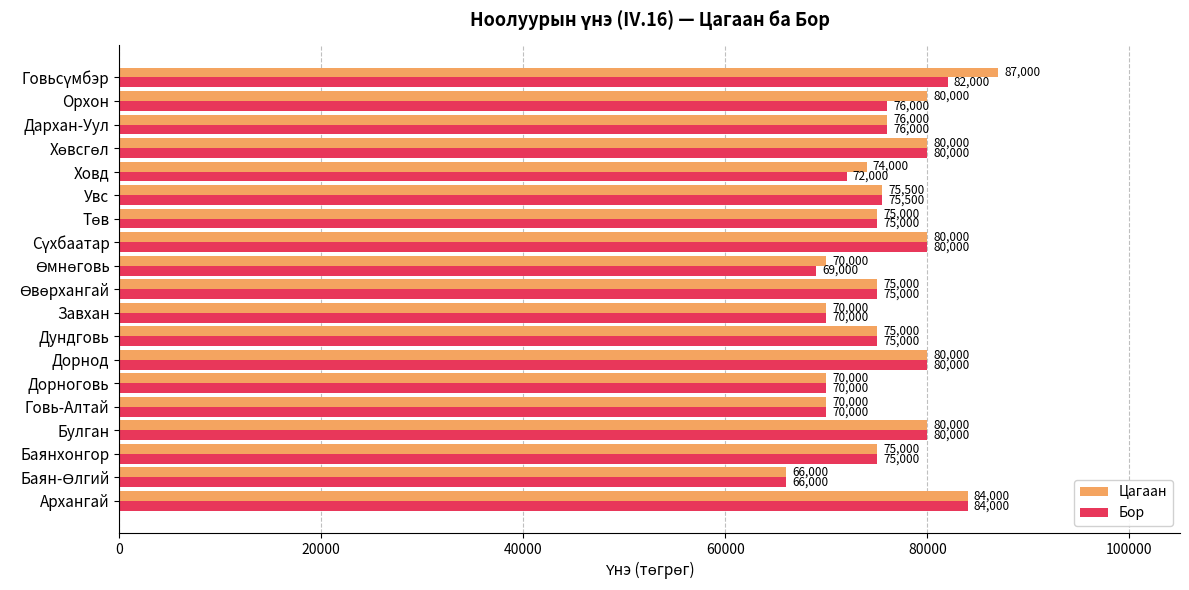

Which series has the largest range (max minus min)?

Цагаан